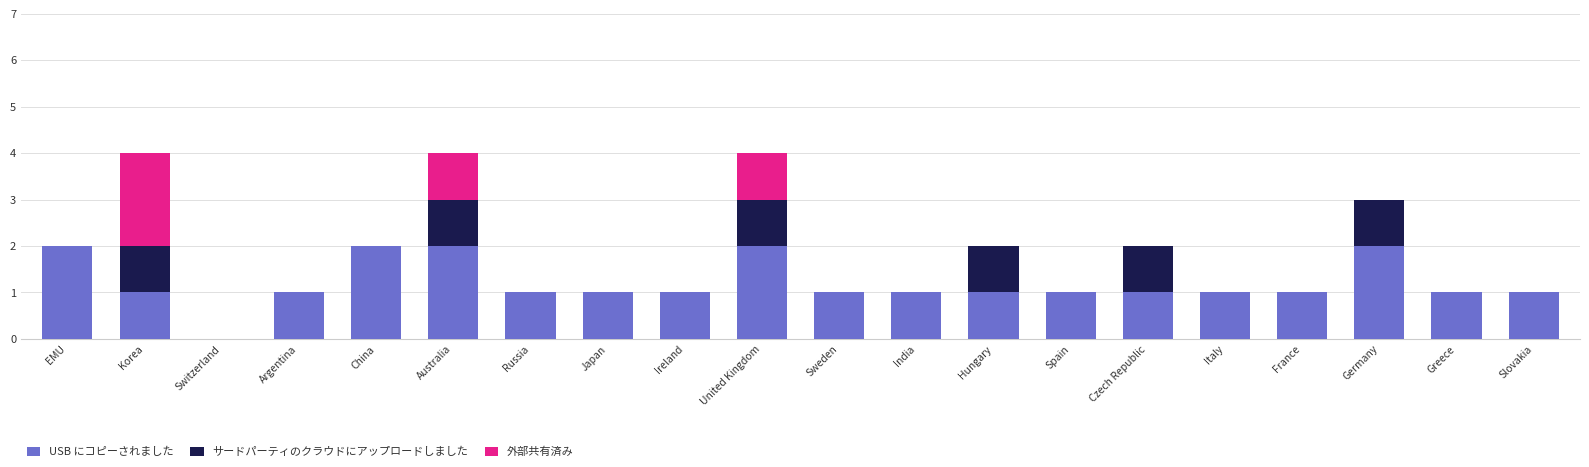

How many distinct data groups are displayed?

3